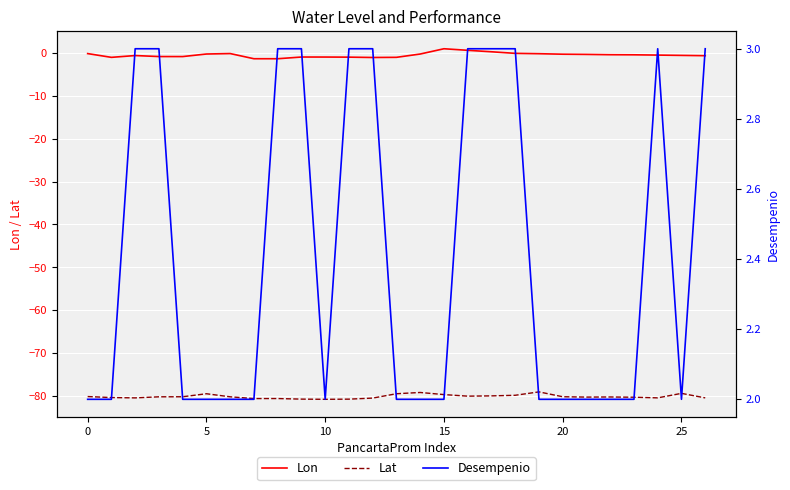

The value of Lat at 21 is -126.2. True or false?

False